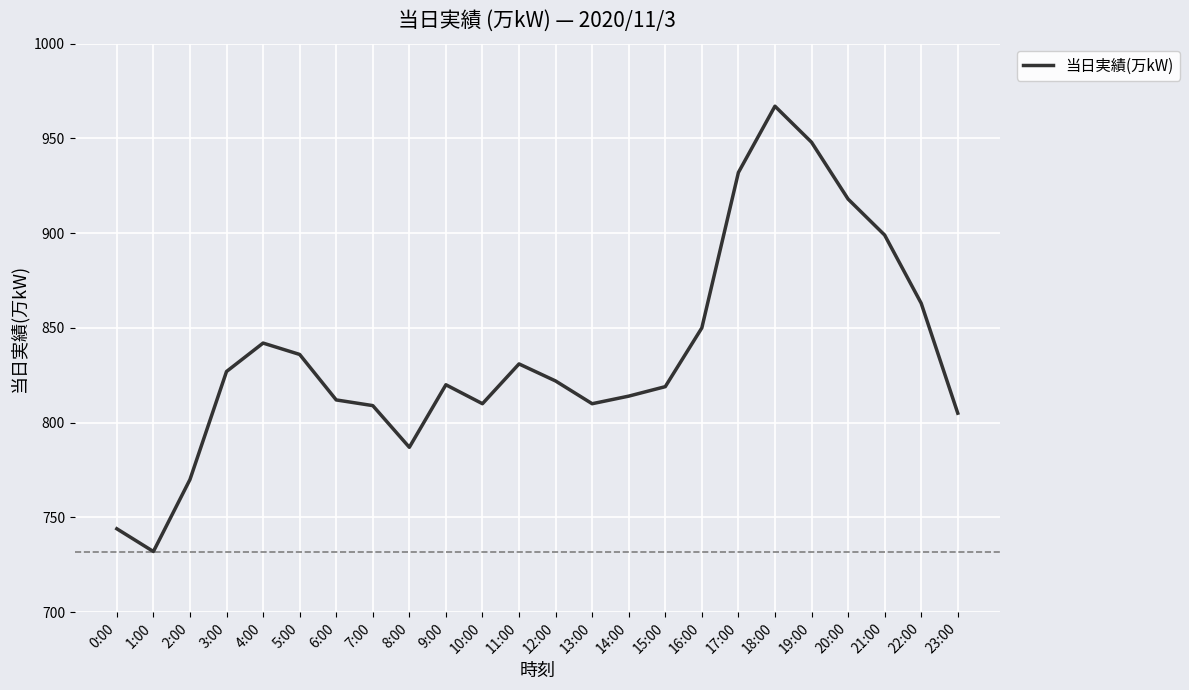

At which category does the data reach its first local valley?

1:00